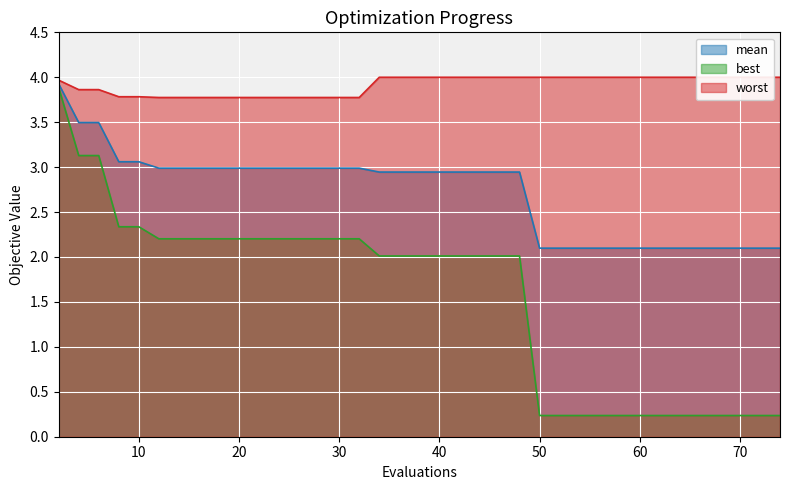

What is the sum of all best values?

60.7